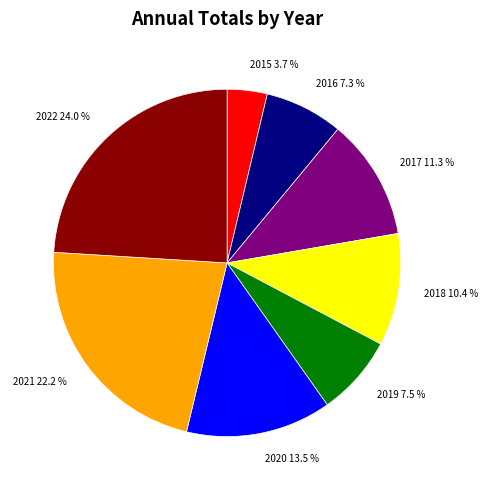

How many segments does this pie chart have?

8